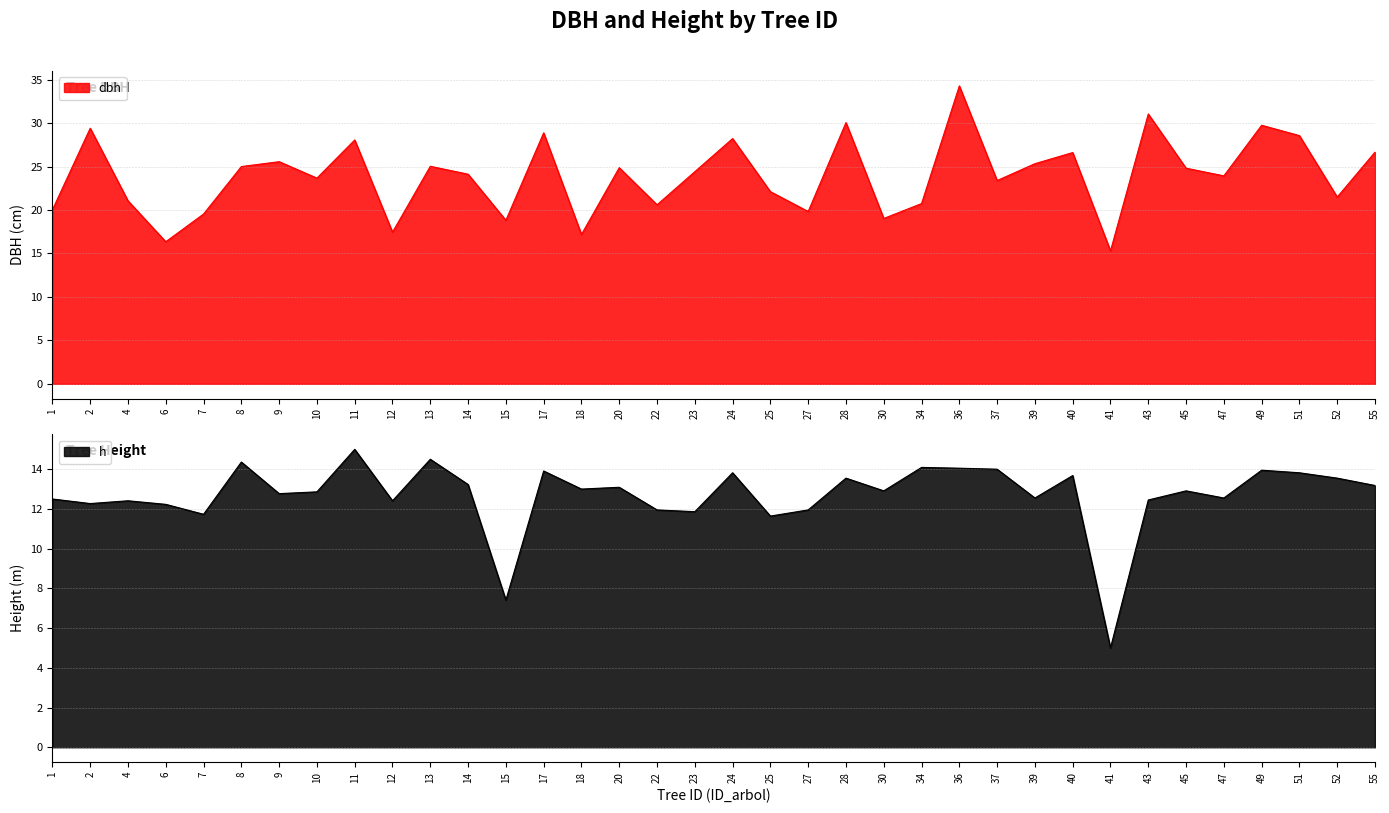

How many series are shown in this chart?

2